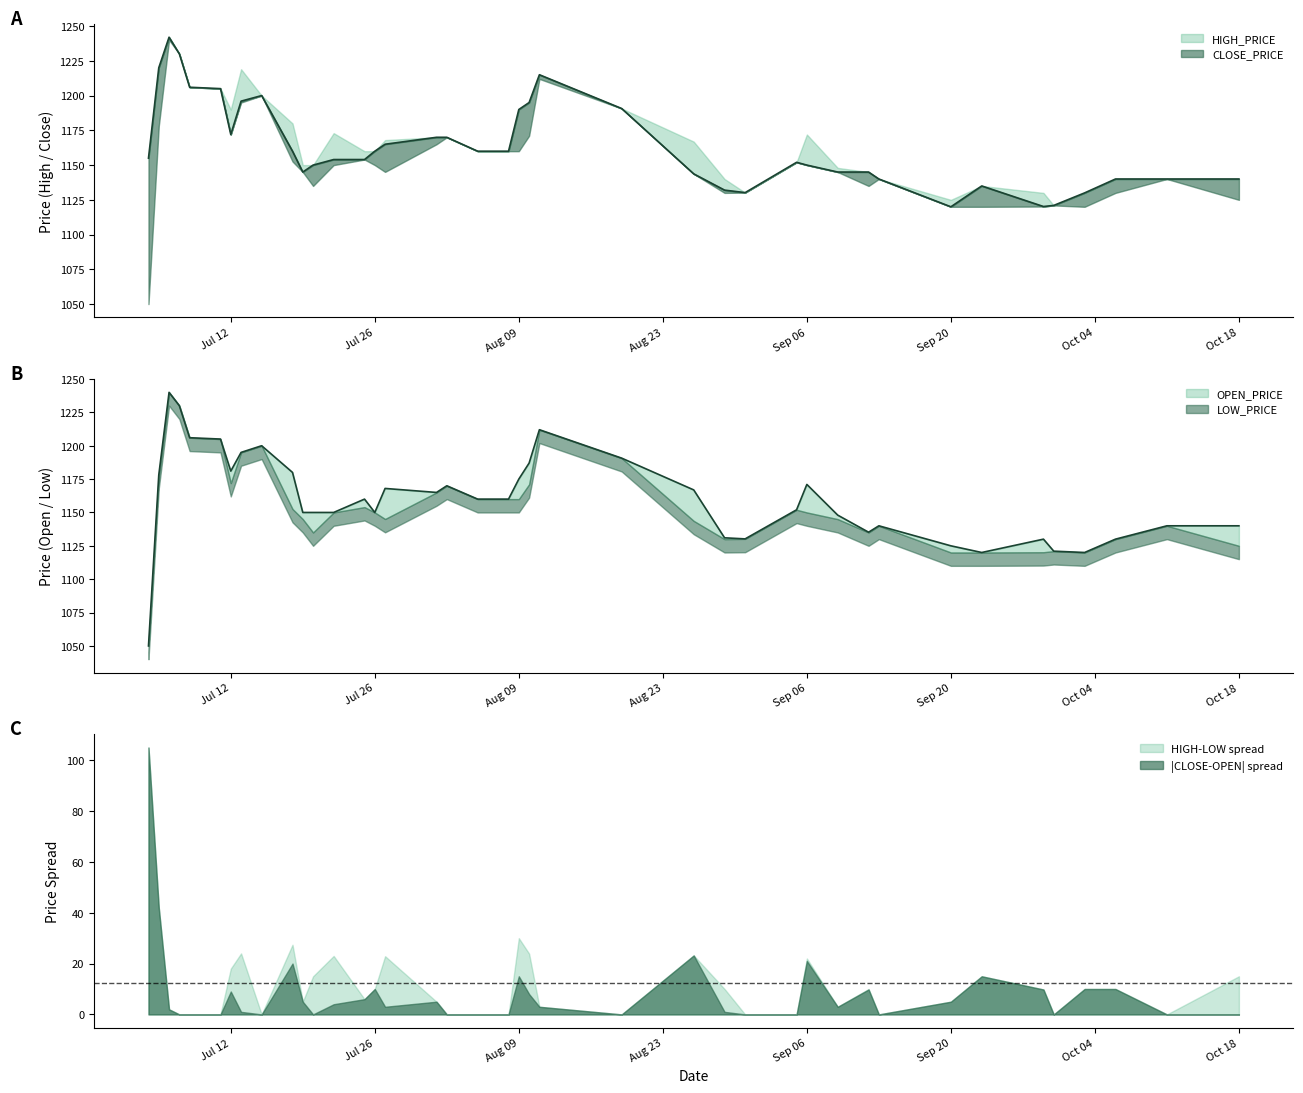

What is the value of the CLOSE_PRICE point at the 24th from the left?

1190.7